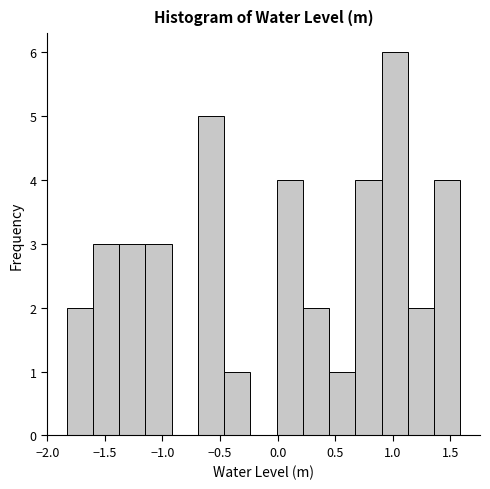

Reading left to right, list every bar in this chart as the range it spans on the x-axis followed by its height. Neither the bar edges nor the heights are printed on the chart, so give them approximately, as read against the axes.

-1.85 to -1.60: 2
-1.60 to -1.40: 3
-1.40 to -1.15: 3
-1.15 to -0.90: 3
-0.90 to -0.70: 0
-0.70 to -0.45: 5
-0.45 to -0.25: 1
-0.25 to 0.00: 0
0.00 to 0.20: 4
0.20 to 0.45: 2
0.45 to 0.65: 1
0.65 to 0.90: 4
0.90 to 1.15: 6
1.15 to 1.35: 2
1.35 to 1.60: 4